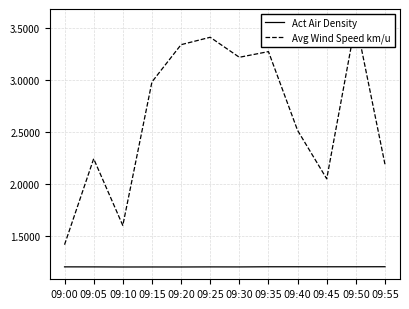

Rank the categories by Avg Wind Speed km/u value from lowest to highest.

09:00, 09:10, 09:45, 09:55, 09:05, 09:40, 09:15, 09:30, 09:35, 09:20, 09:25, 09:50